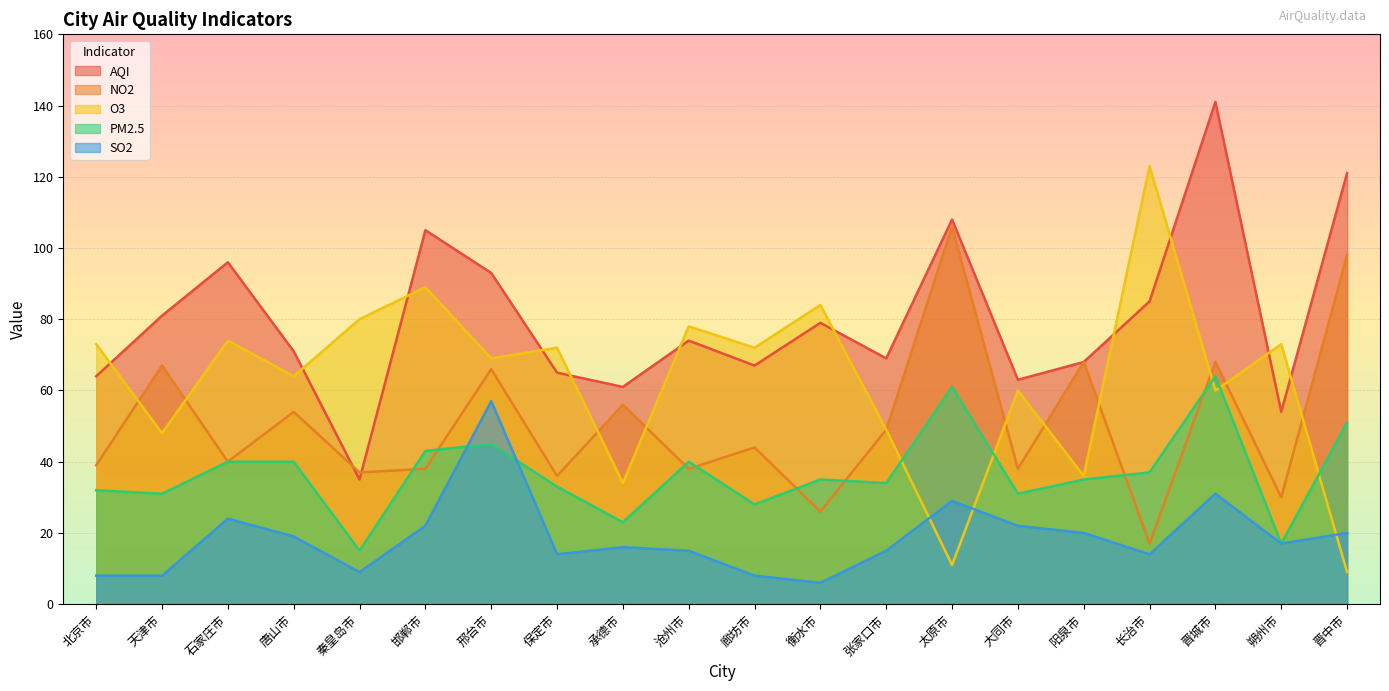

True or false: SO2 and AQI cross at least once.

False